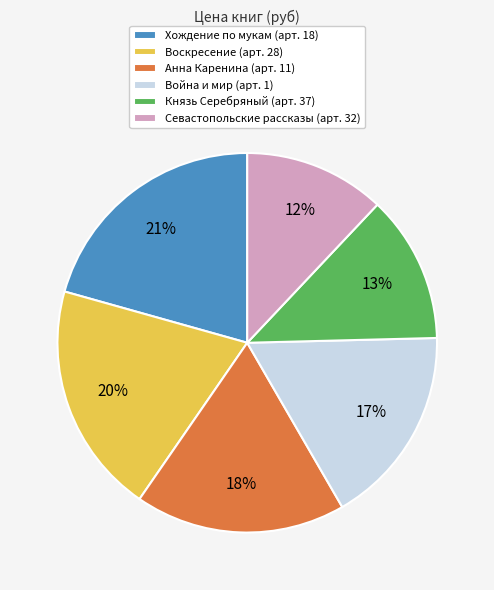

To the nearest percent, what is the difference between the largest and smallest slice percentages?

9%